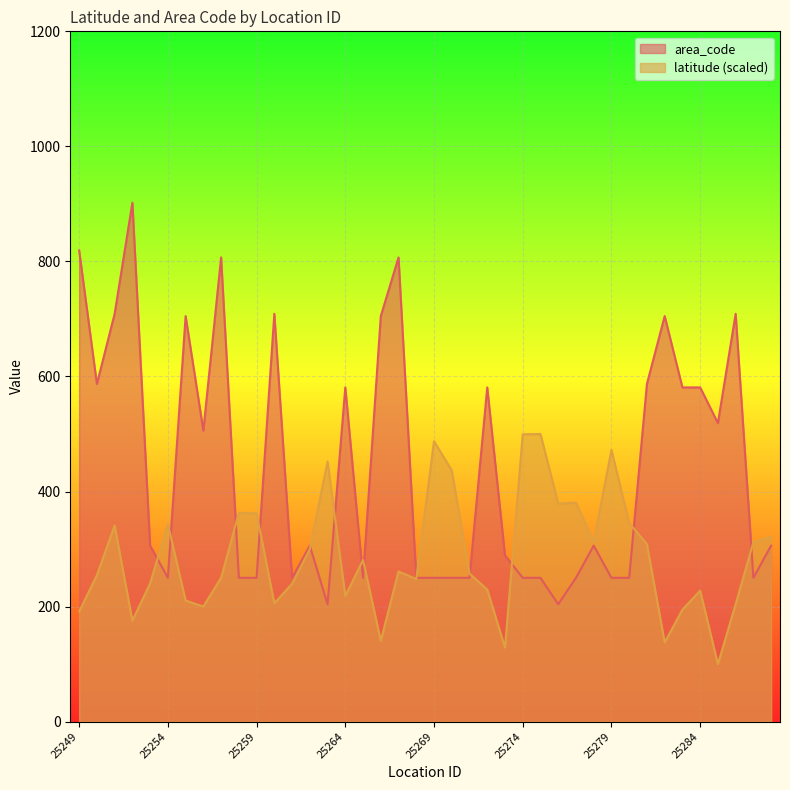

Reading right to left, extract all data points from this chart.

latitude: 321.2	312.0	204.2	100.0	227.7	194.7	137.7	308.6	345.2	472.4	312.4	380.6	379.1	500.0	499.5	128.8	229.7	257.4	436.7	487.5	247.8	261.2	140.6	281.0	218.3	452.0	299.8	239.7	205.7	362.2	362.9	250.1	200.1	210.4	343.4	240.5	175.4	341.0	254.5	191.5
area_code: 306.0	250.0	709.0	519.0	581.0	581.0	705.0	587.0	250.0	250.0	306.0	250.0	204.0	250.0	250.0	289.0	581.0	250.0	250.0	250.0	250.0	807.0	705.0	250.0	581.0	204.0	306.0	250.0	709.0	250.0	250.0	807.0	506.0	705.0	250.0	306.0	902.0	709.0	587.0	819.0